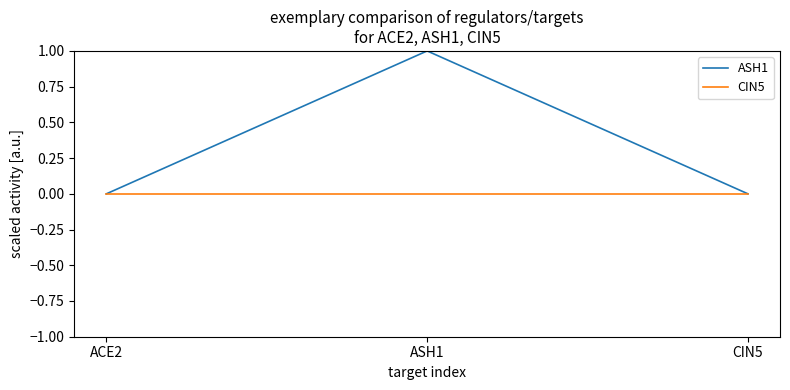

Which category has the highest value in the ASH1 series?

ASH1